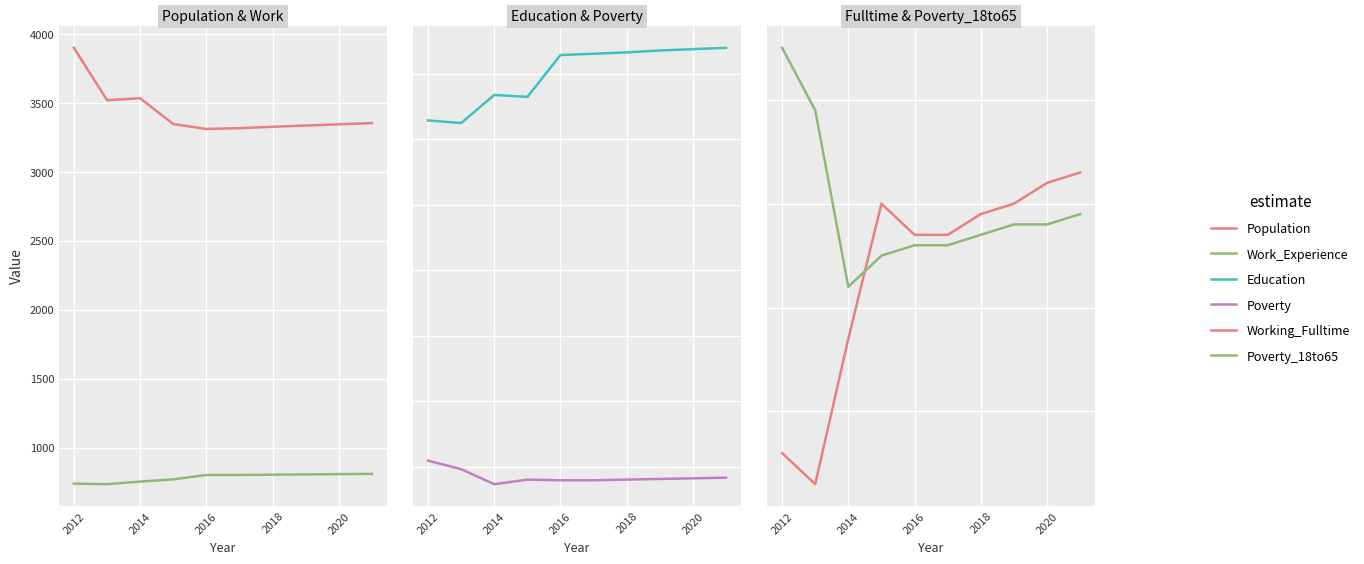

The value of Work_Experience at 2018 is 1352. True or false?

False